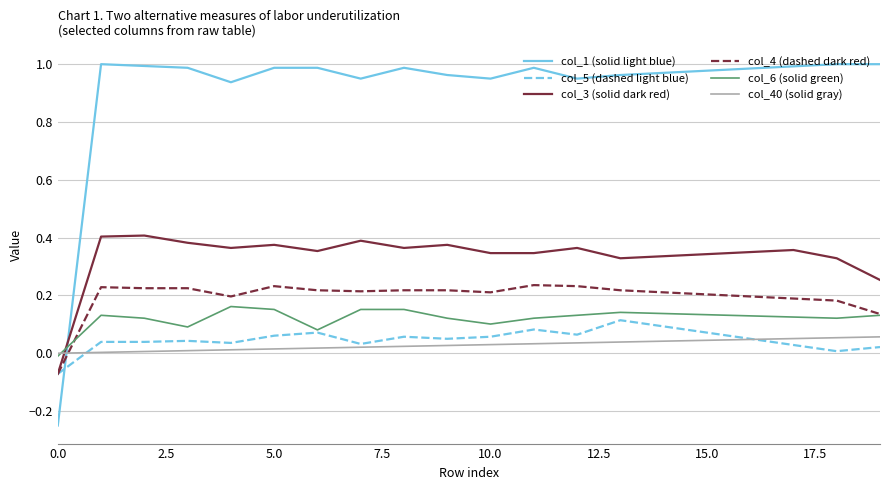

How many positive values does the col_5 (dashed light blue) series have?

19